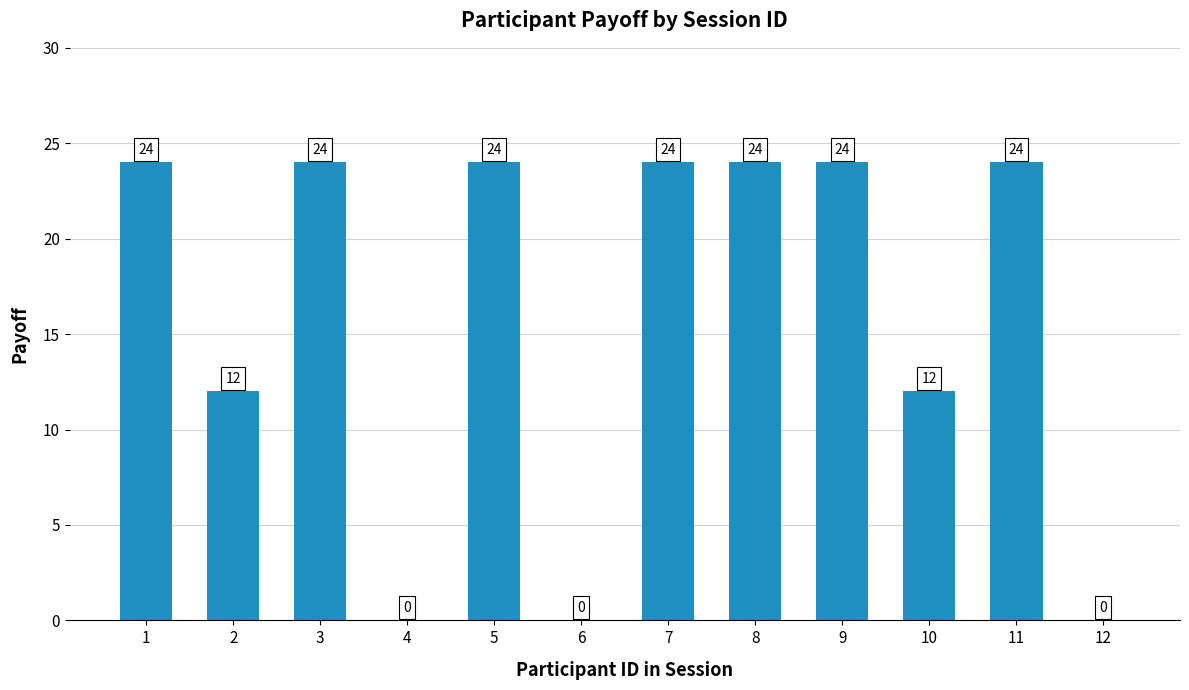

How many categories are shown in the chart?

12